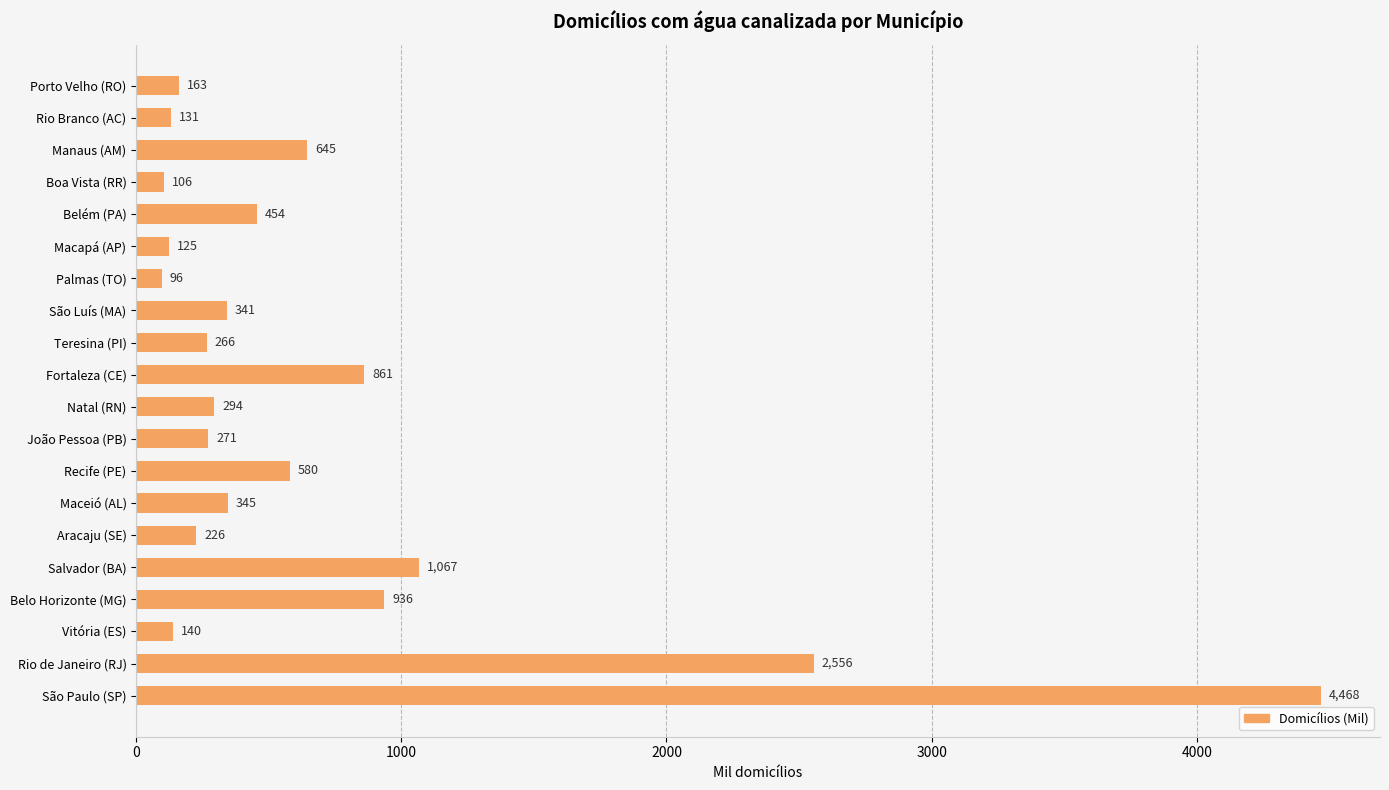

List the labels in order of value, smallest first.

Palmas (TO), Boa Vista (RR), Macapá (AP), Rio Branco (AC), Vitória (ES), Porto Velho (RO), Aracaju (SE), Teresina (PI), João Pessoa (PB), Natal (RN), São Luís (MA), Maceió (AL), Belém (PA), Recife (PE), Manaus (AM), Fortaleza (CE), Belo Horizonte (MG), Salvador (BA), Rio de Janeiro (RJ), São Paulo (SP)